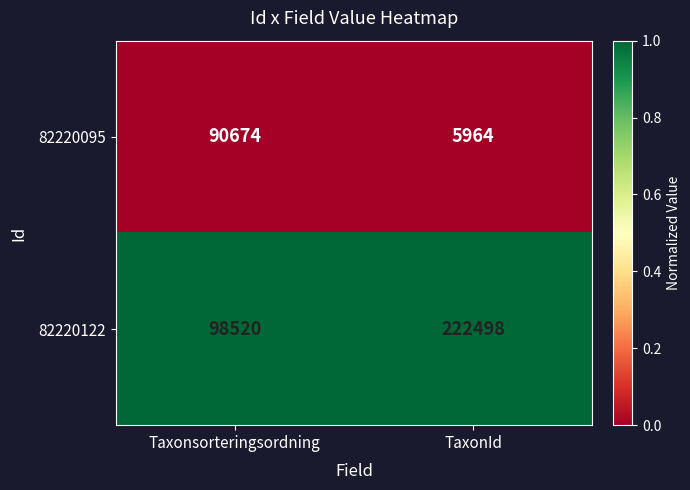

Reading left to right, transcribe all the data shown in this chart.

82220095: Taxonsorteringsordning=90674	TaxonId=5964
82220122: Taxonsorteringsordning=98520	TaxonId=222498